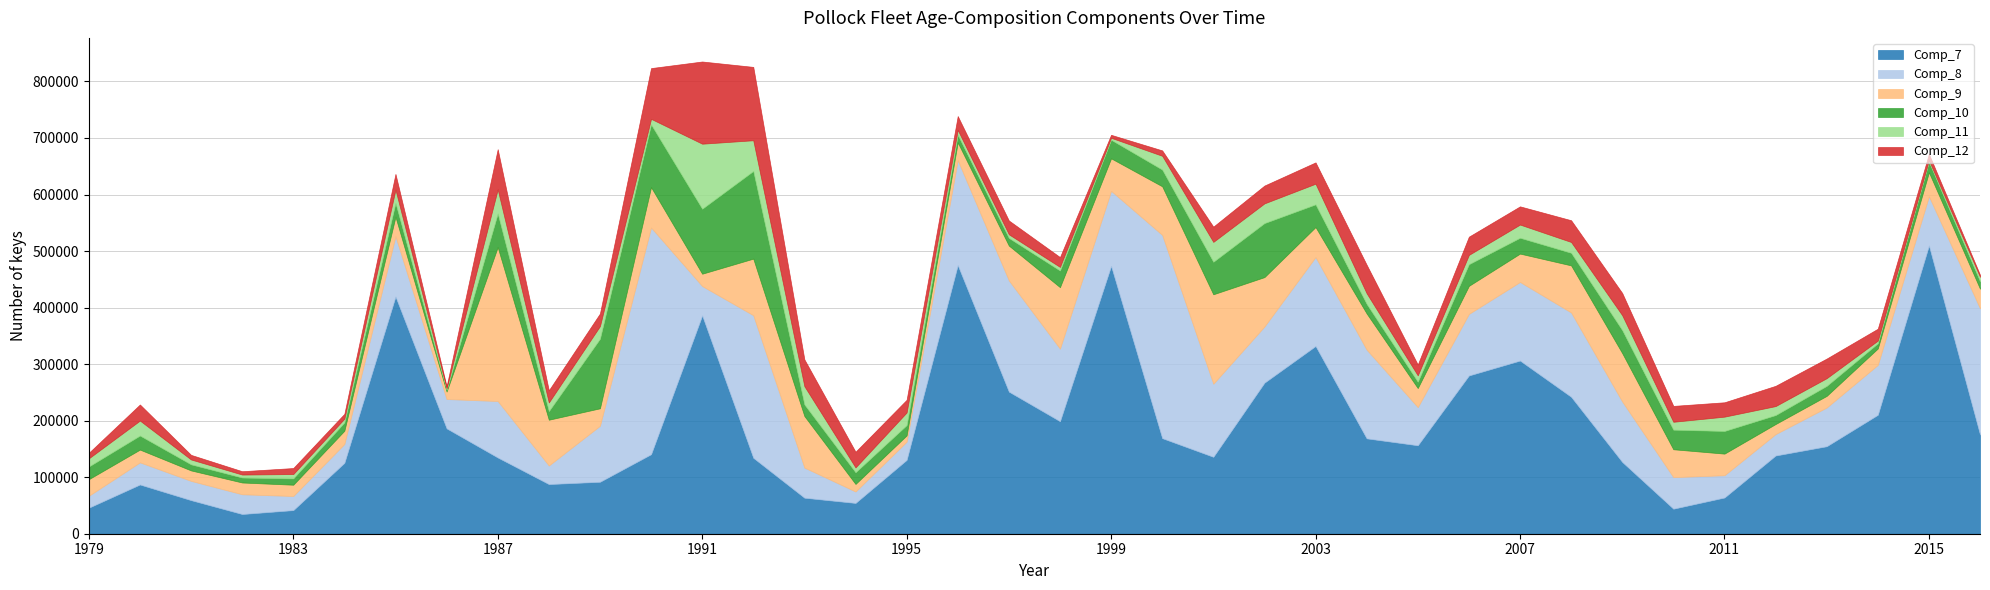

What is the total value across all series at 1999?

705587.6